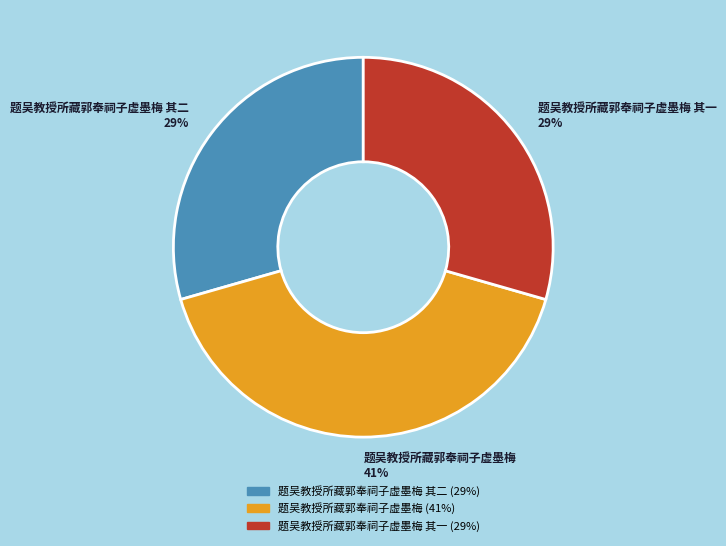

Does any single category account for the majority?

No